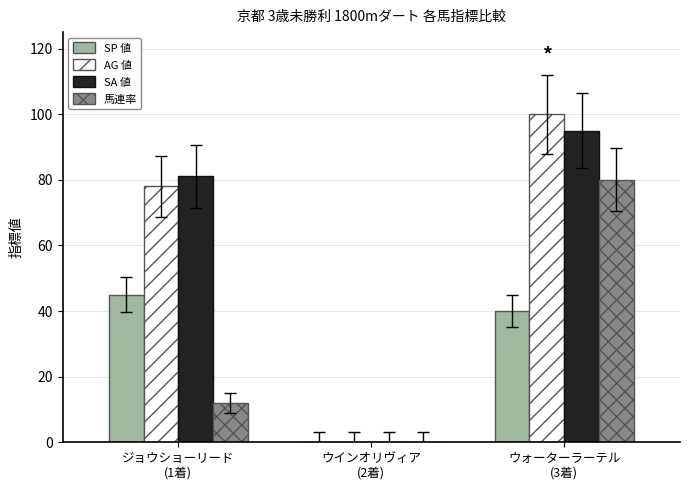

What is the sum of all 馬連率 values?

92